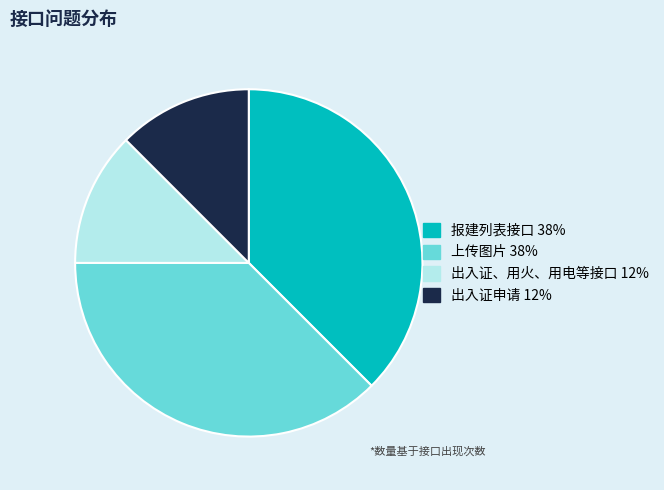

Count the number of slices in the pie.

4